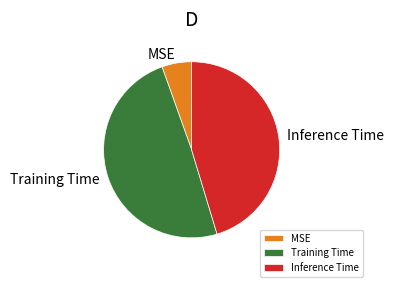

How many segments does this pie chart have?

3